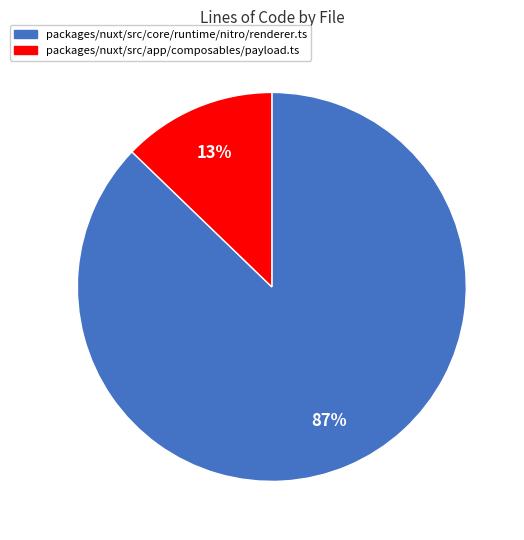

To the nearest percent, what percentage of the pie is packages/nuxt/src/app/composables/payload.ts?

13%